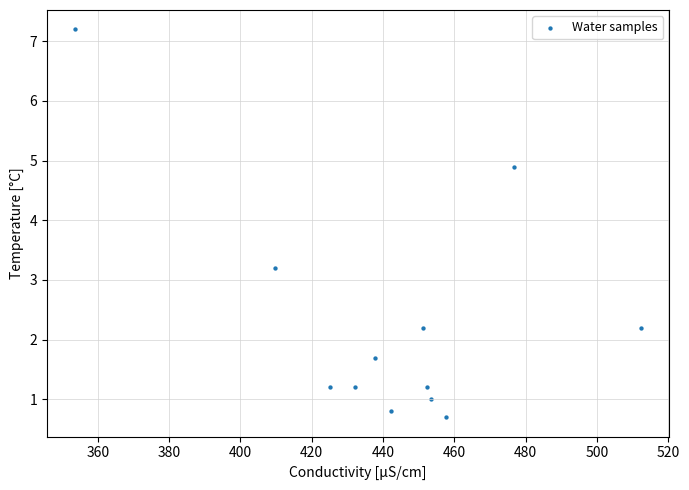

What Y value in the scatter plot is closest to 3?

3.2